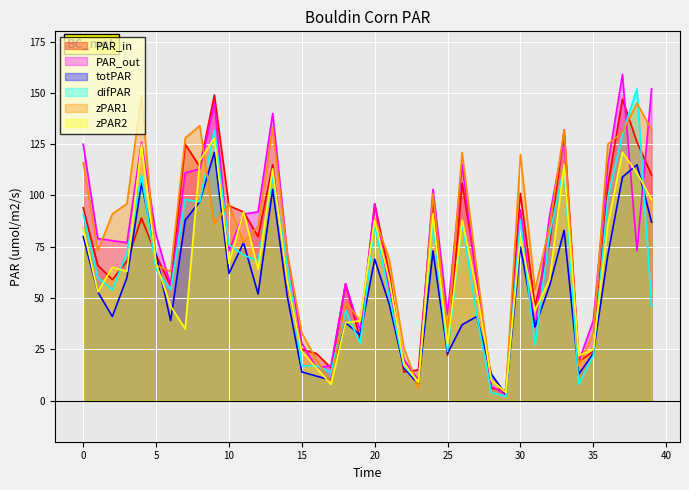

What is the total value across all series at 14?

376